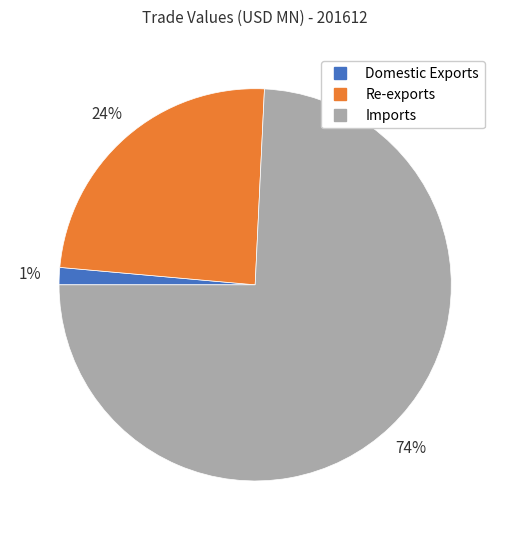

Approximately how many times larger is the value at Imports compared to Re-exports?

3.1